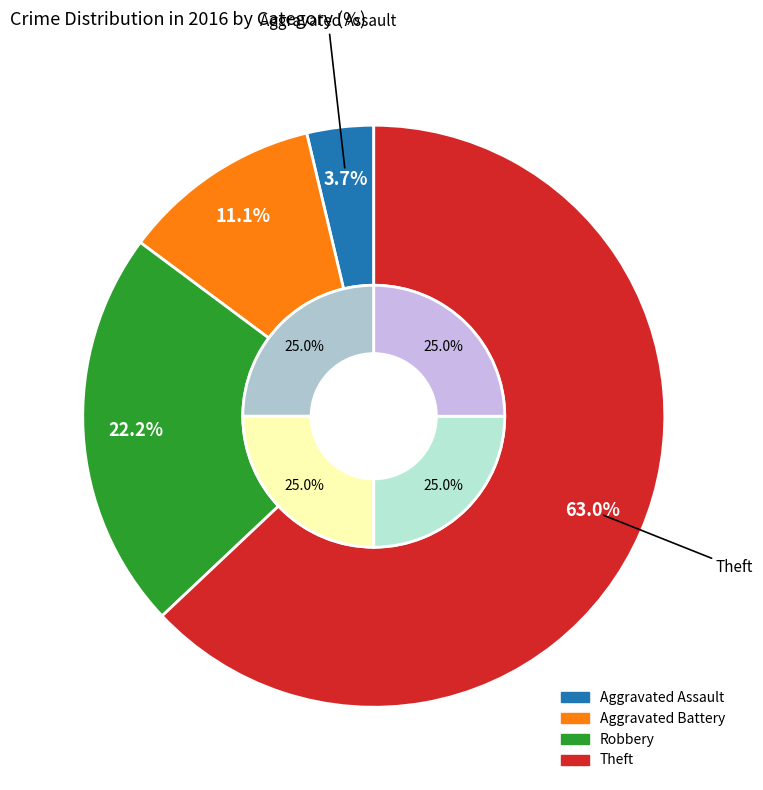

To the nearest percent, what is the difference between the Robbery and Theft slice percentages?

41%